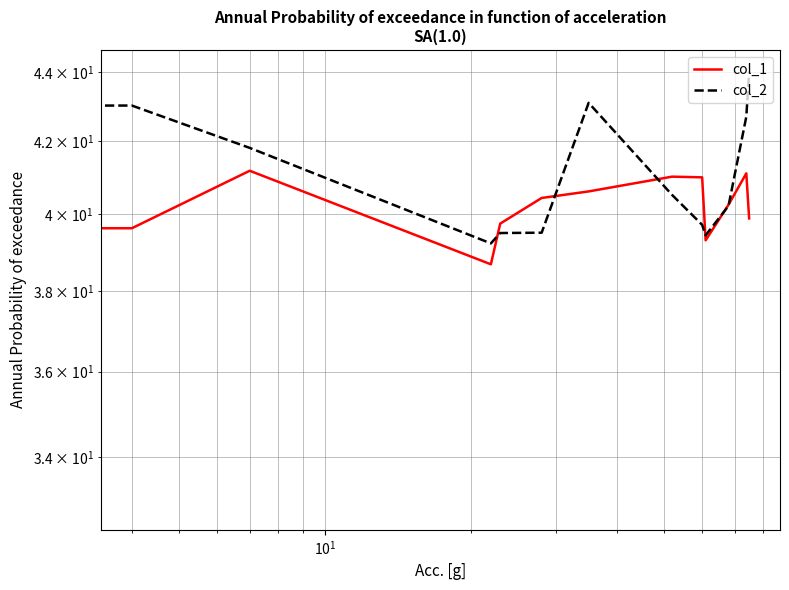

At how many categories does at least one series exceed 32?

13